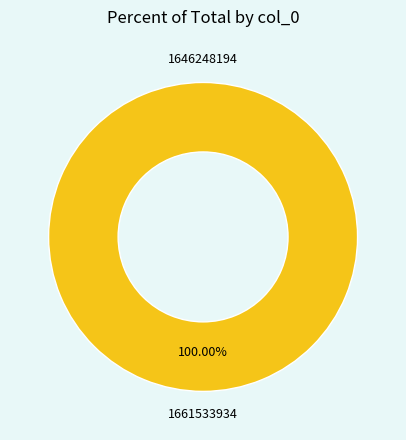

What is the change in value from 1646248194 to 1661533934?

+1